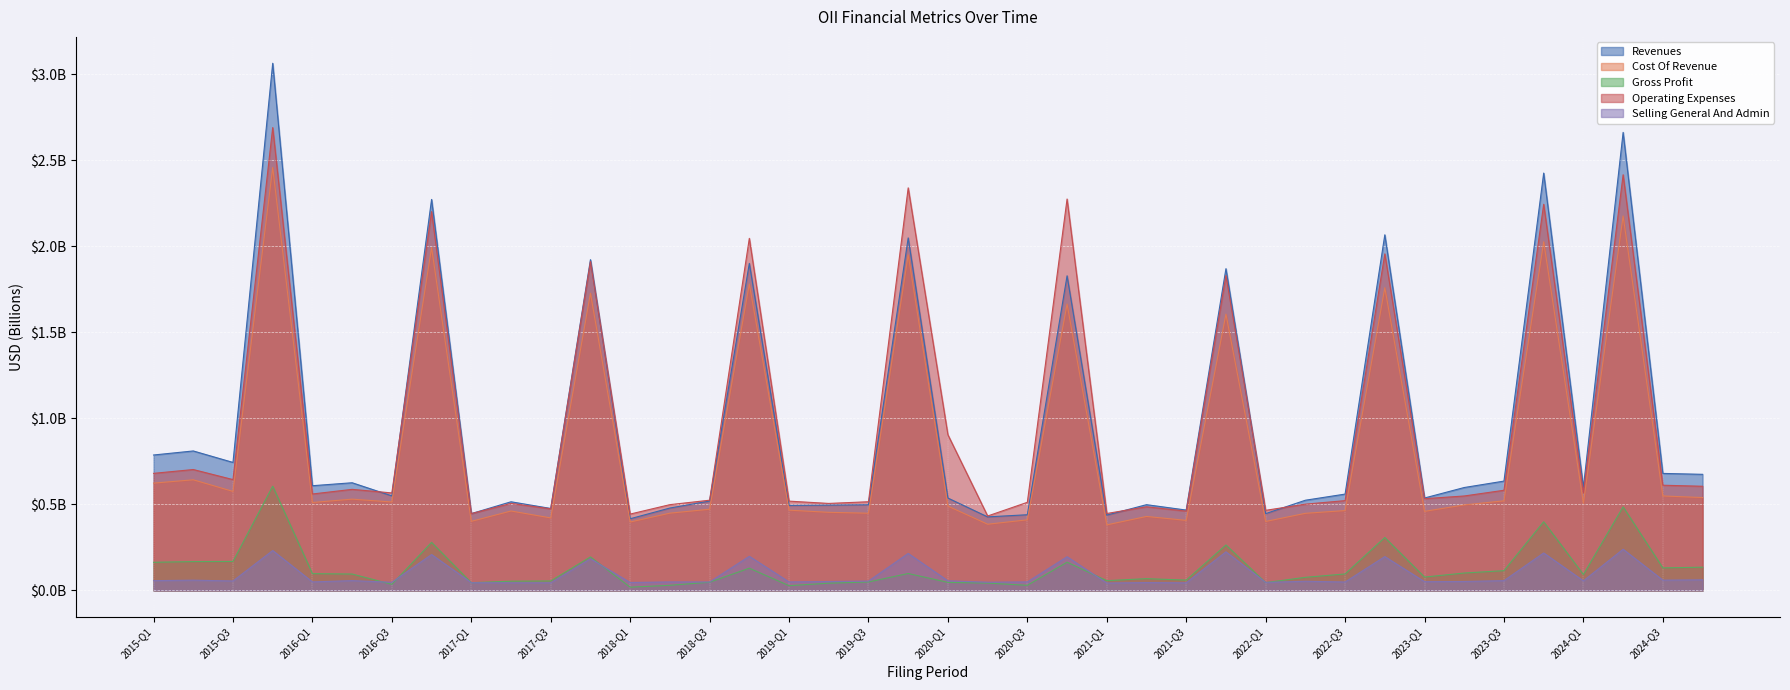

The value of cost_of_revenue at 2015-FY is 1.1. True or false?

False